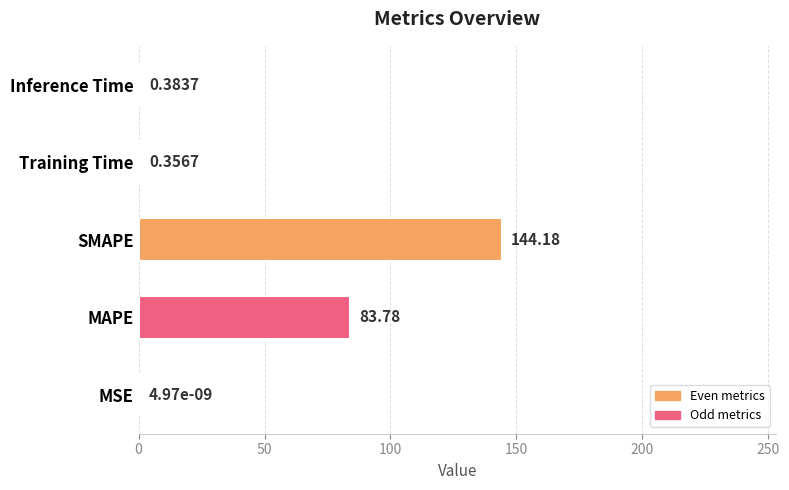

Where is the data nearest to the value 72?

MAPE